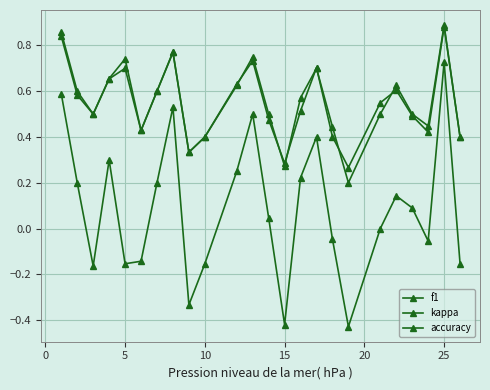

How many distinct data groups are displayed?

3